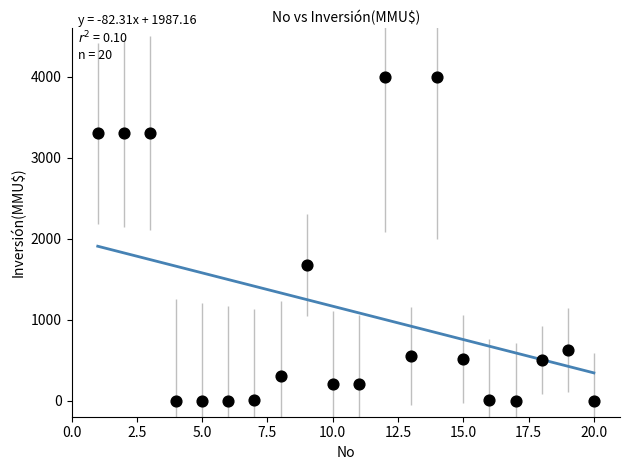

What is the range of X values (max minus min)?

19